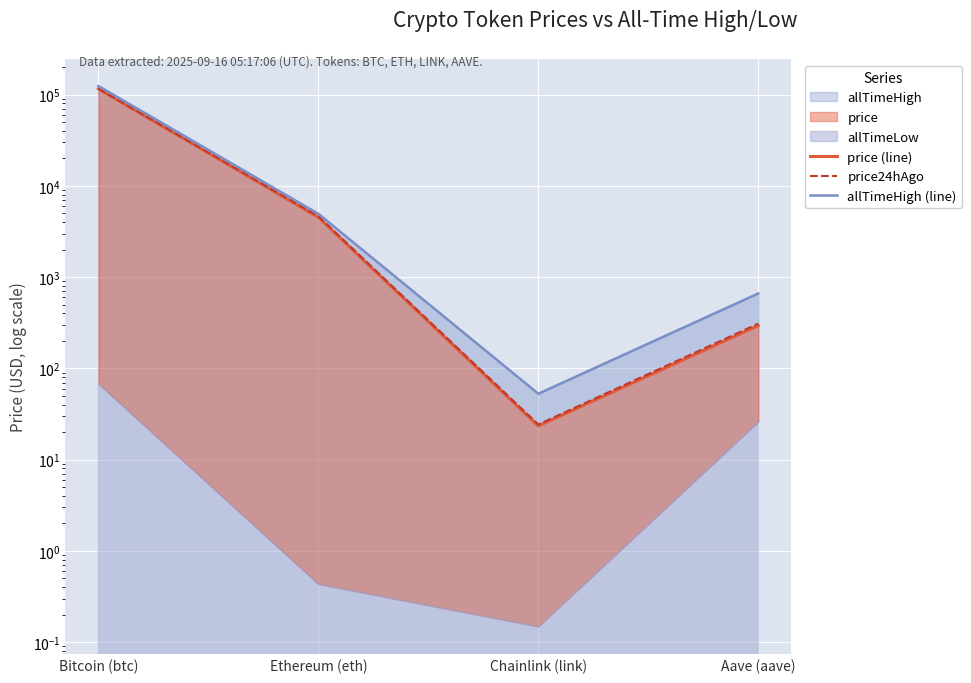

Reading left to right, what are all the values shown in this chart?

price (line): Bitcoin (btc)=115651.0	Ethereum (eth)=4524.3	Chainlink (link)=23.4	Aave (aave)=294.7
price24hAgo: Bitcoin (btc)=116102.0	Ethereum (eth)=4645.6	Chainlink (link)=24.3	Aave (aave)=309.0
allTimeHigh (line): Bitcoin (btc)=124128.0	Ethereum (eth)=4946.1	Chainlink (link)=52.7	Aave (aave)=661.7